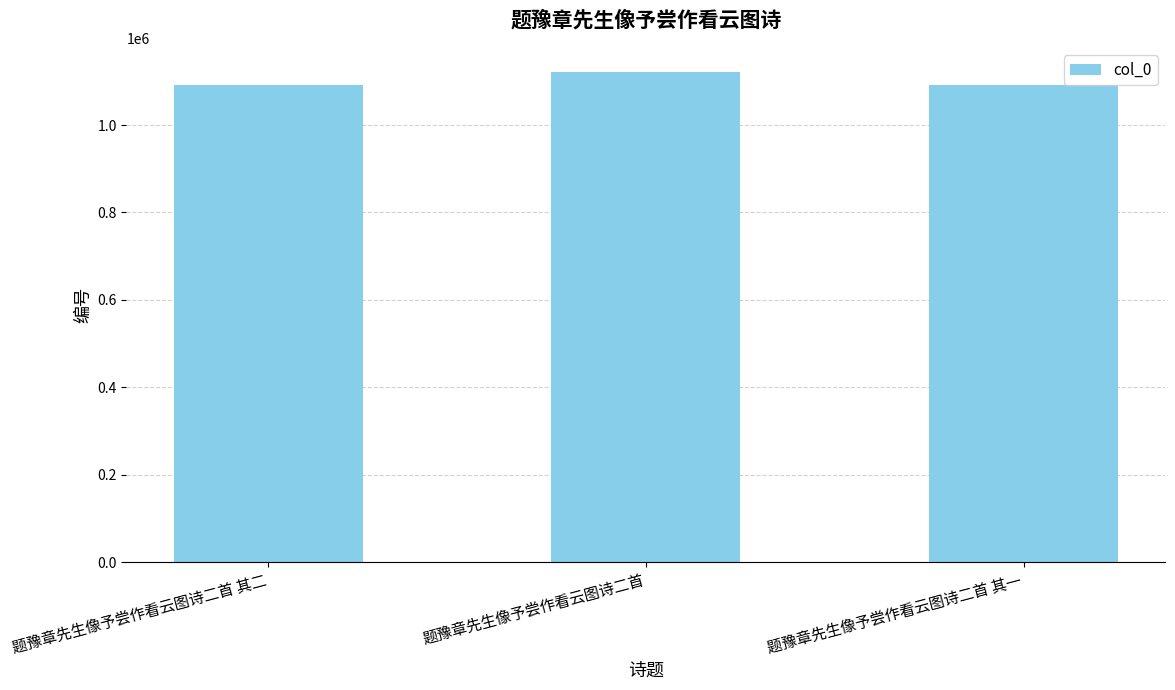

What is the label of the 3rd bar from the right?

题豫章先生像予尝作看云图诗二首 其二